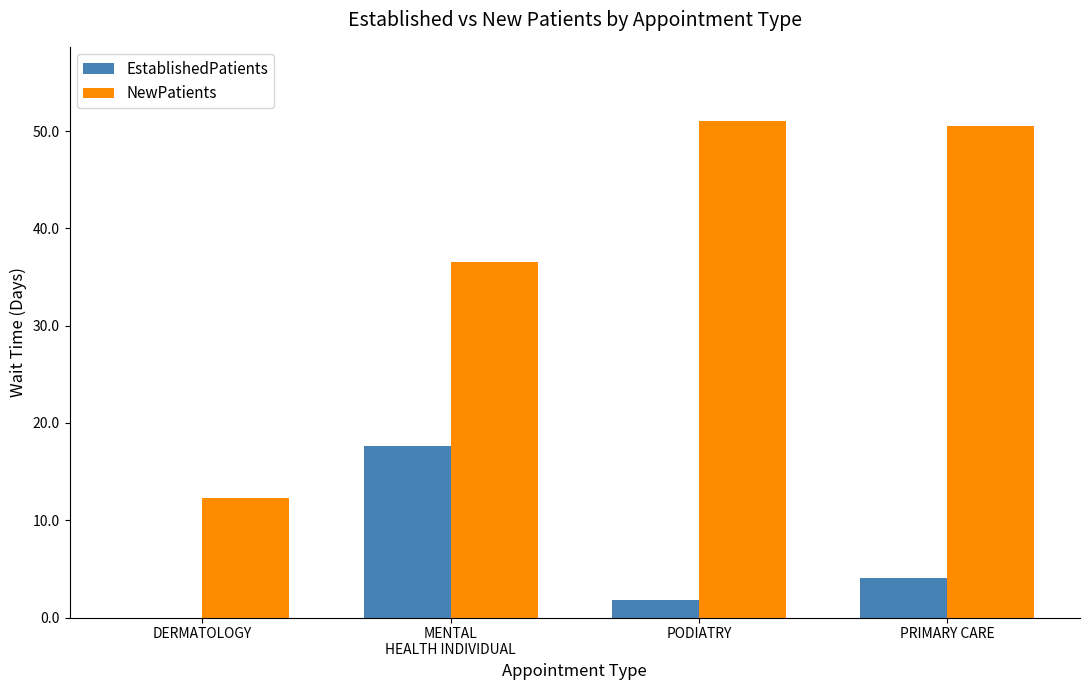

What is the approximate value of EstablishedPatients at PODIATRY?

1.8